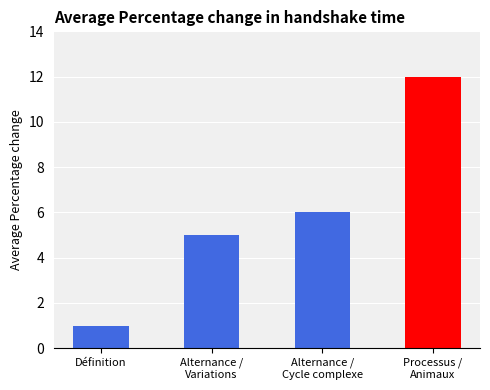

What is the value of the 3rd bar from the left?

6